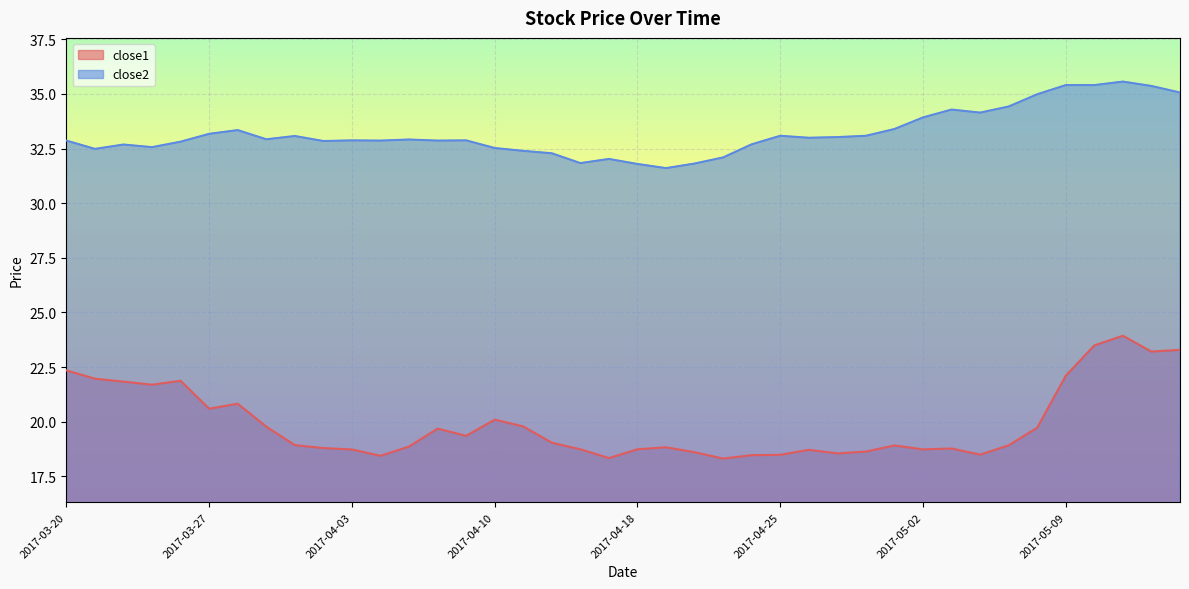

True or false: close2 and close1 cross at least once.

False